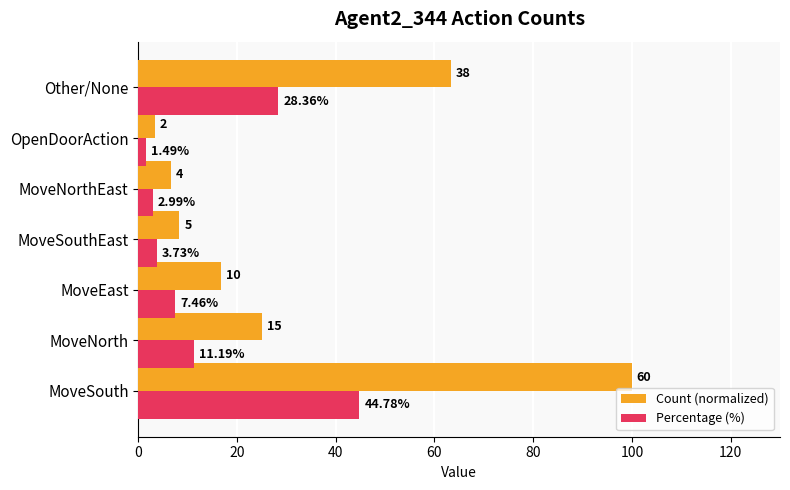

Which series has the largest range (max minus min)?

Count (normalized)